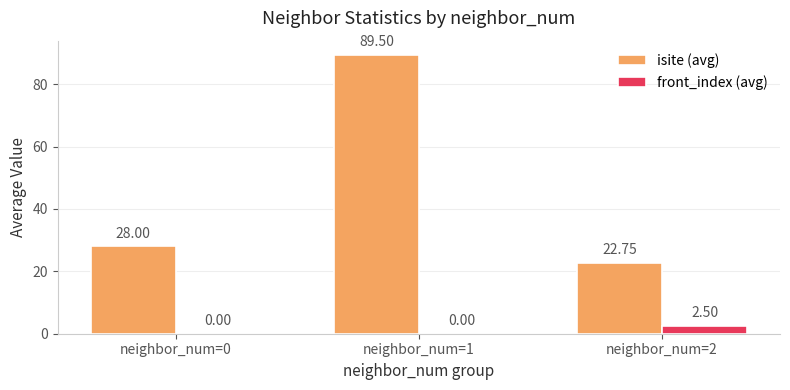

Between neighbor_num=1 and neighbor_num=2, which series saw the biggest shift?

isite (avg)